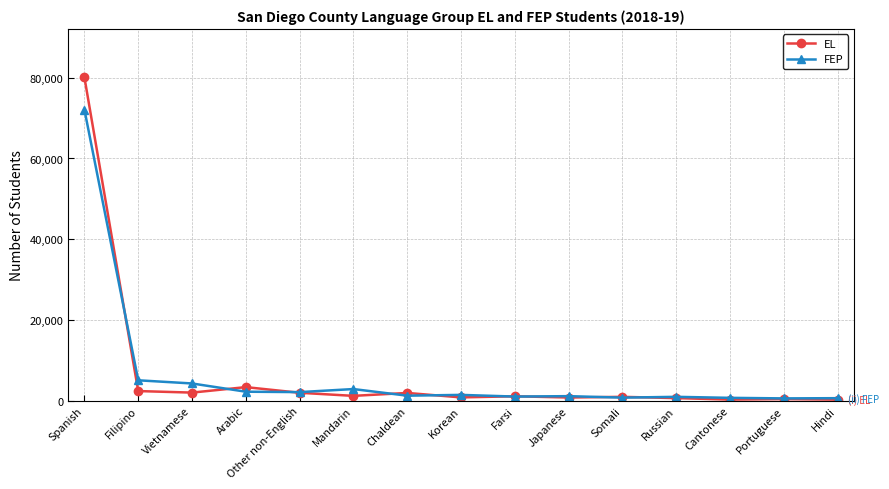

What is the sum of the FEP values at Somali and Farsi?

1692